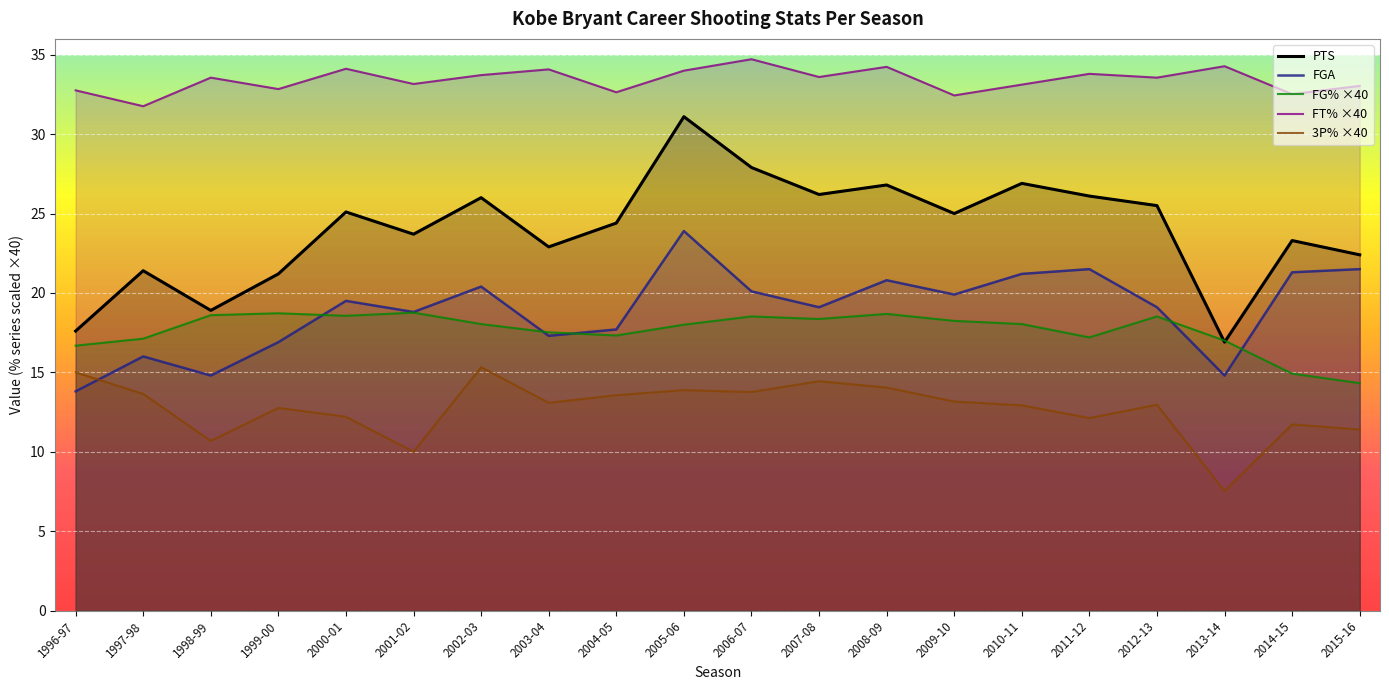

At 2002-03, list the series in order from largest to smallest.

FT% ×40, PTS, FGA, FG% ×40, 3P% ×40